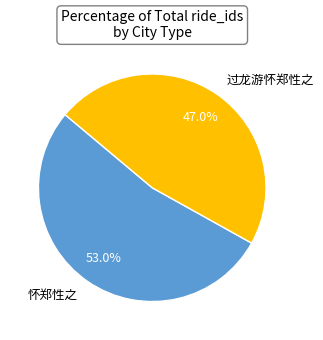

Rank the categories by value from lowest to highest.

过龙游怀郑性之, 怀郑性之